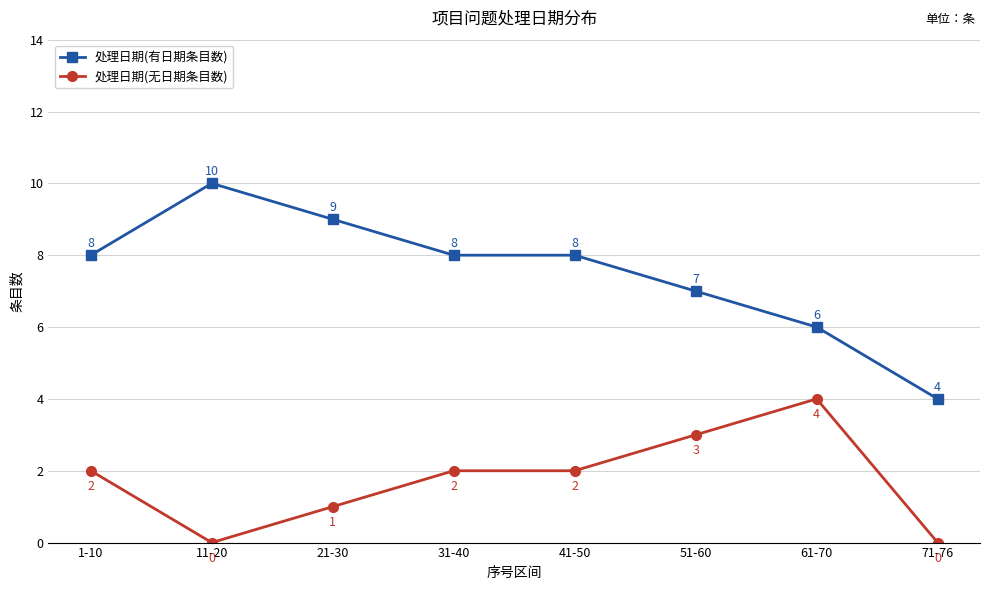

The value of 处理日期(有日期条目数) at 71-76 is 1. True or false?

False